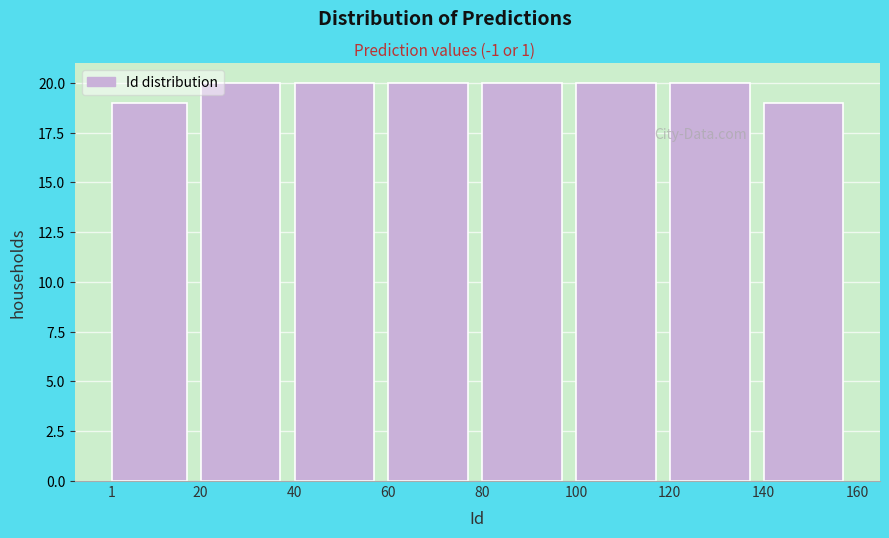

How tall is the bar that spans 100 to 120 on the x-axis? The values are not printed on the chart, so give them approximately, as read against the axis.

20